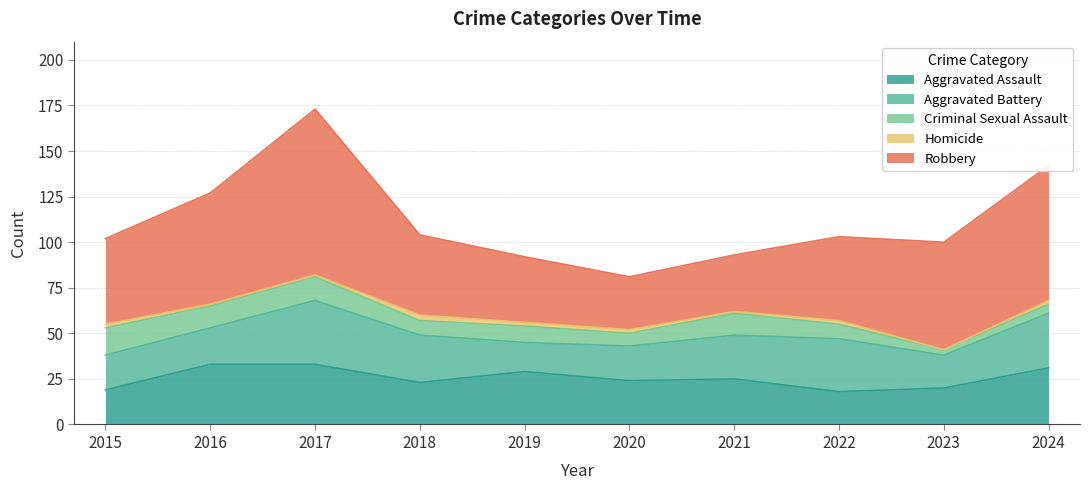

Reading left to right, list all the values displayed in this chart.

Aggravated Assault: 2015=19	2016=33	2017=33	2018=23	2019=29	2020=24	2021=25	2022=18	2023=20	2024=31
Aggravated Battery: 2015=19	2016=20	2017=35	2018=26	2019=16	2020=19	2021=24	2022=29	2023=18	2024=30
Criminal Sexual Assault: 2015=15	2016=12	2017=13	2018=8	2019=9	2020=7	2021=12	2022=8	2023=3	2024=5
Homicide: 2015=2	2016=1	2017=1	2018=3	2019=2	2020=2	2021=1	2022=2	2023=0	2024=2
Robbery: 2015=47	2016=61	2017=91	2018=44	2019=36	2020=29	2021=31	2022=46	2023=59	2024=74